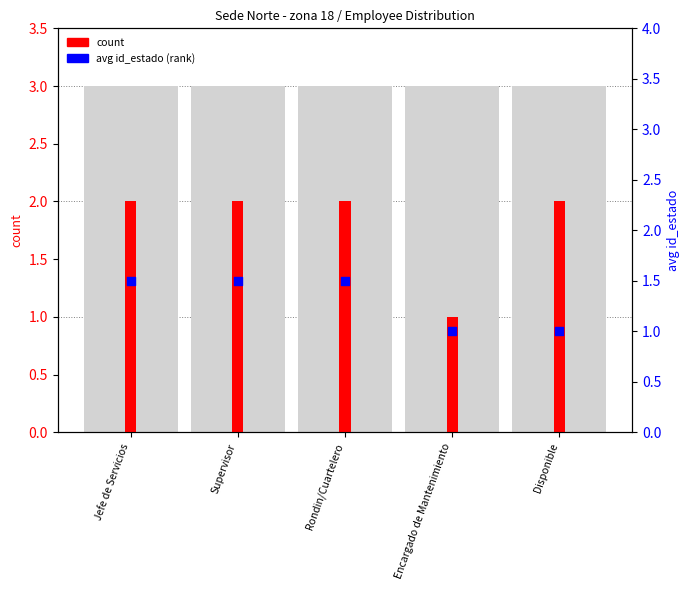

At how many categories does at least one series exceed 1?

4